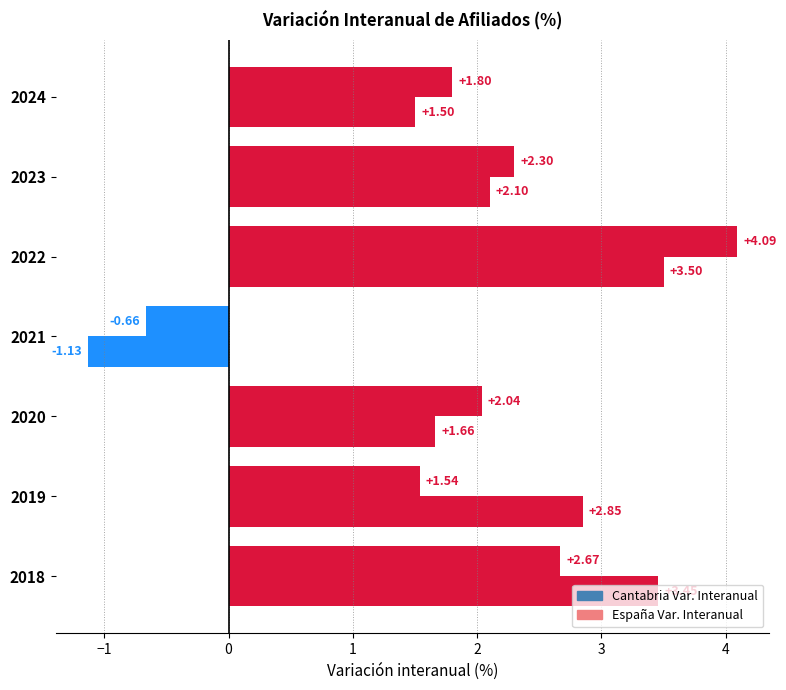

Count the number of data series in this chart.

2